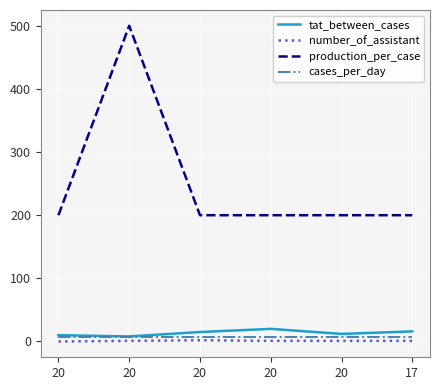

True or false: cases_per_day and tat_between_cases intersect in this chart.

False